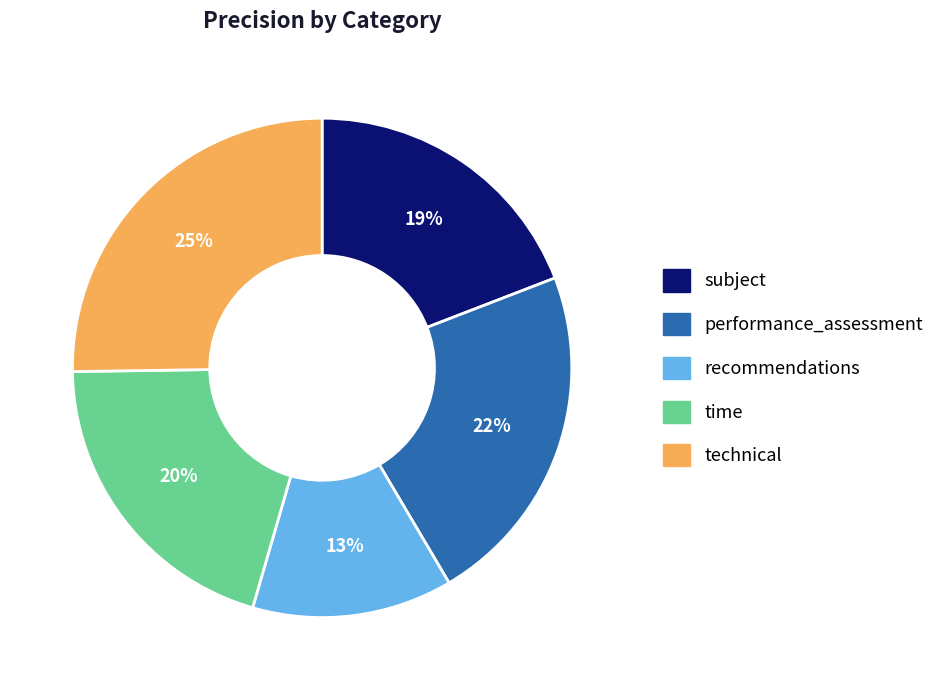

Between performance_assessment and recommendations, which is larger?

performance_assessment